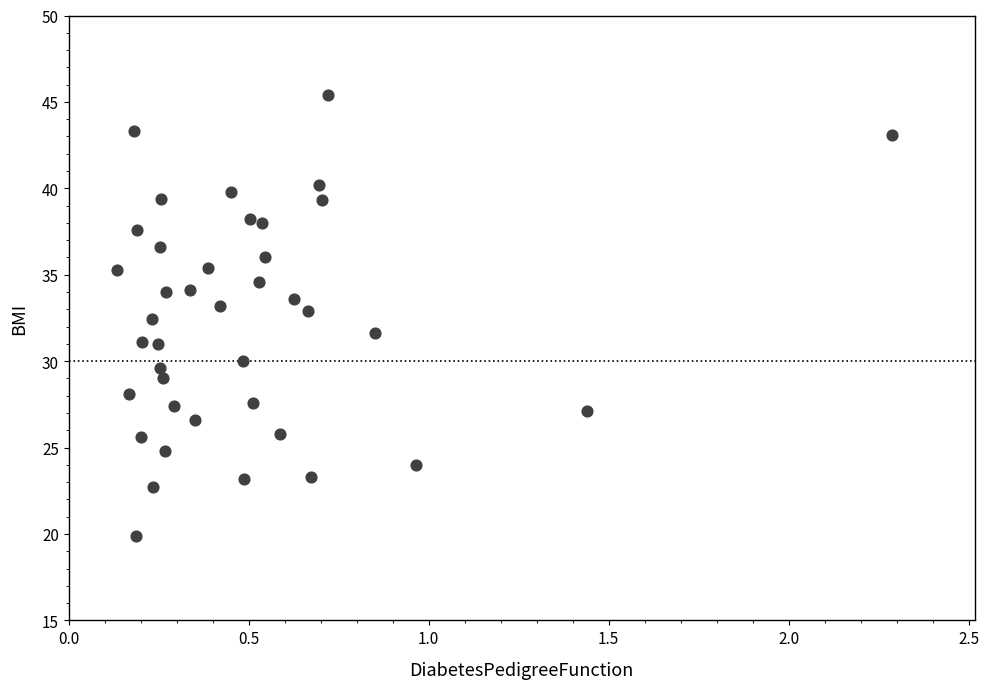

What is the range of X values (max minus min)?

2.2